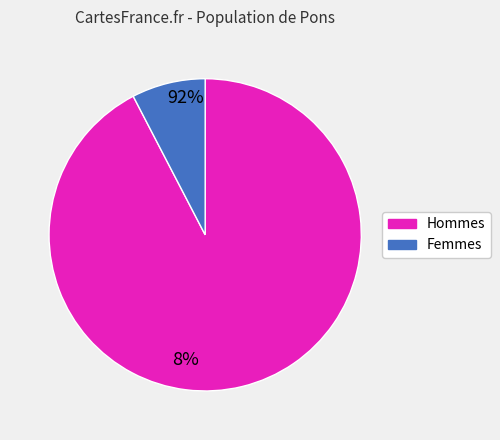

Is there a majority slice in this chart?

Yes